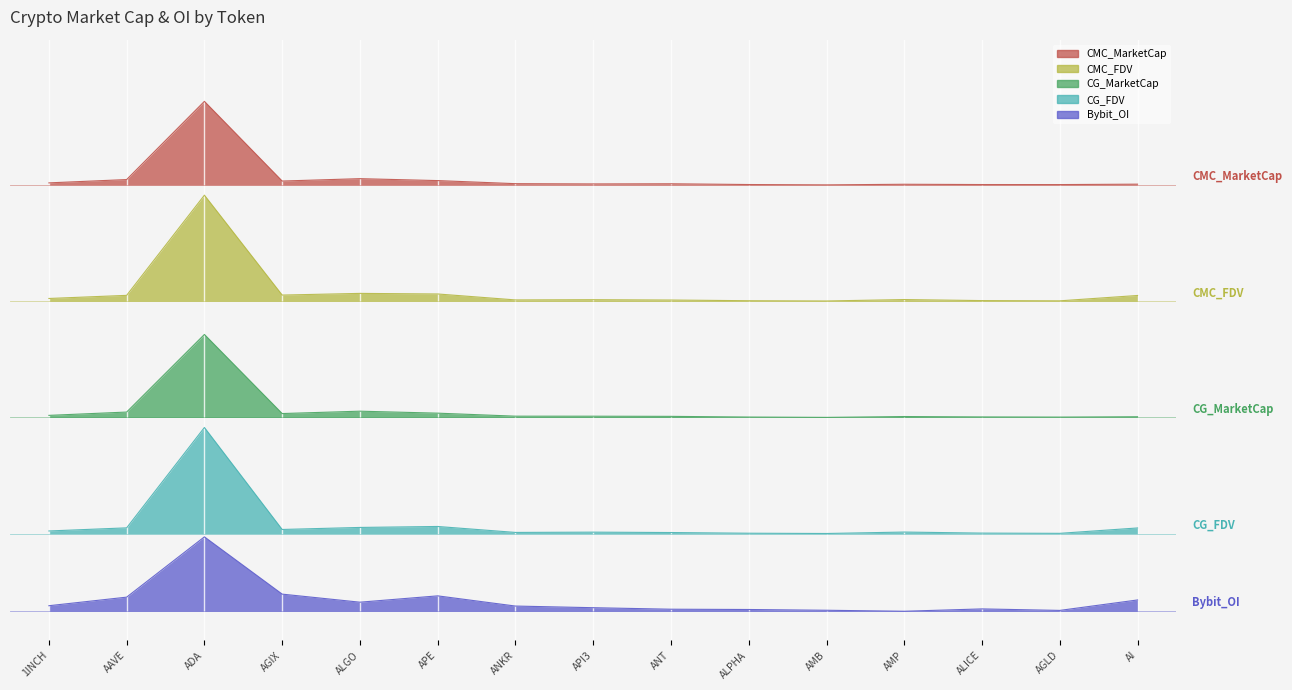

What is the difference between the second highest and minimum values in the CMC_MarketCap series?

0.1